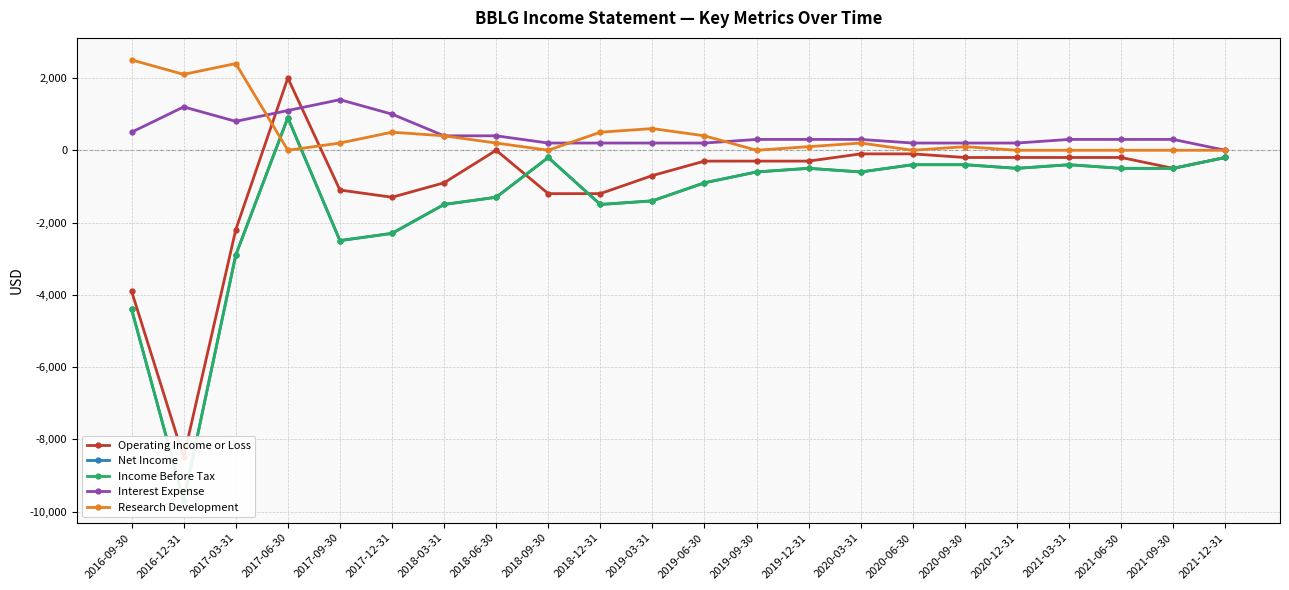

How many distinct data groups are displayed?

5